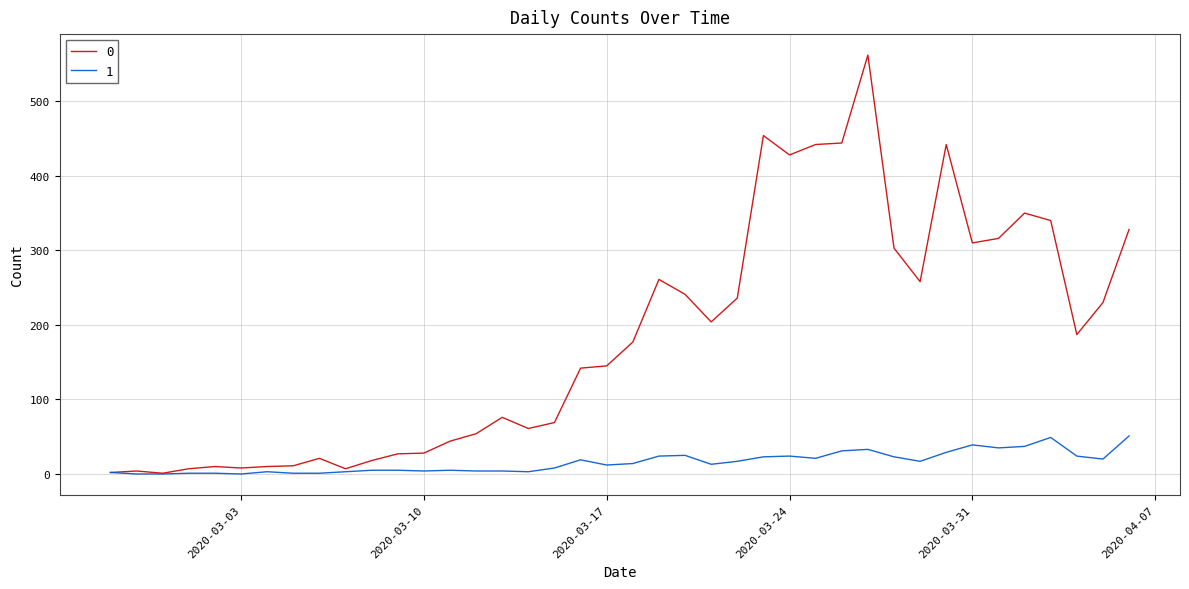

List the series in order of their peak value, highest first.

0, 1